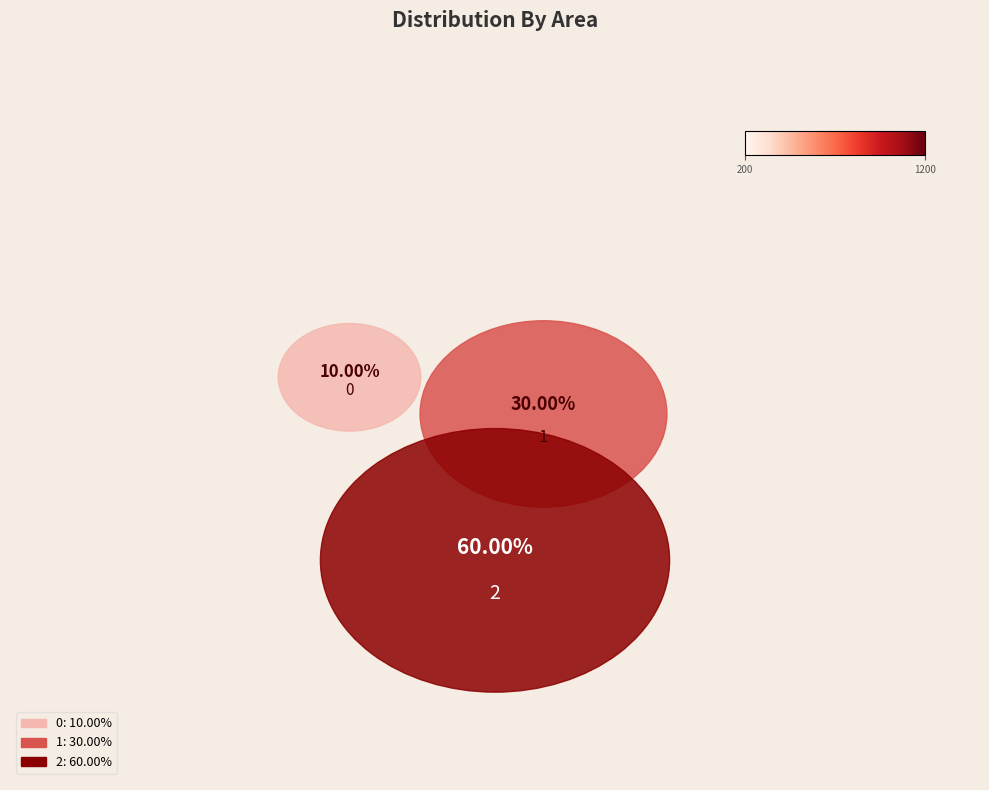

Count the number of slices in the pie.

3